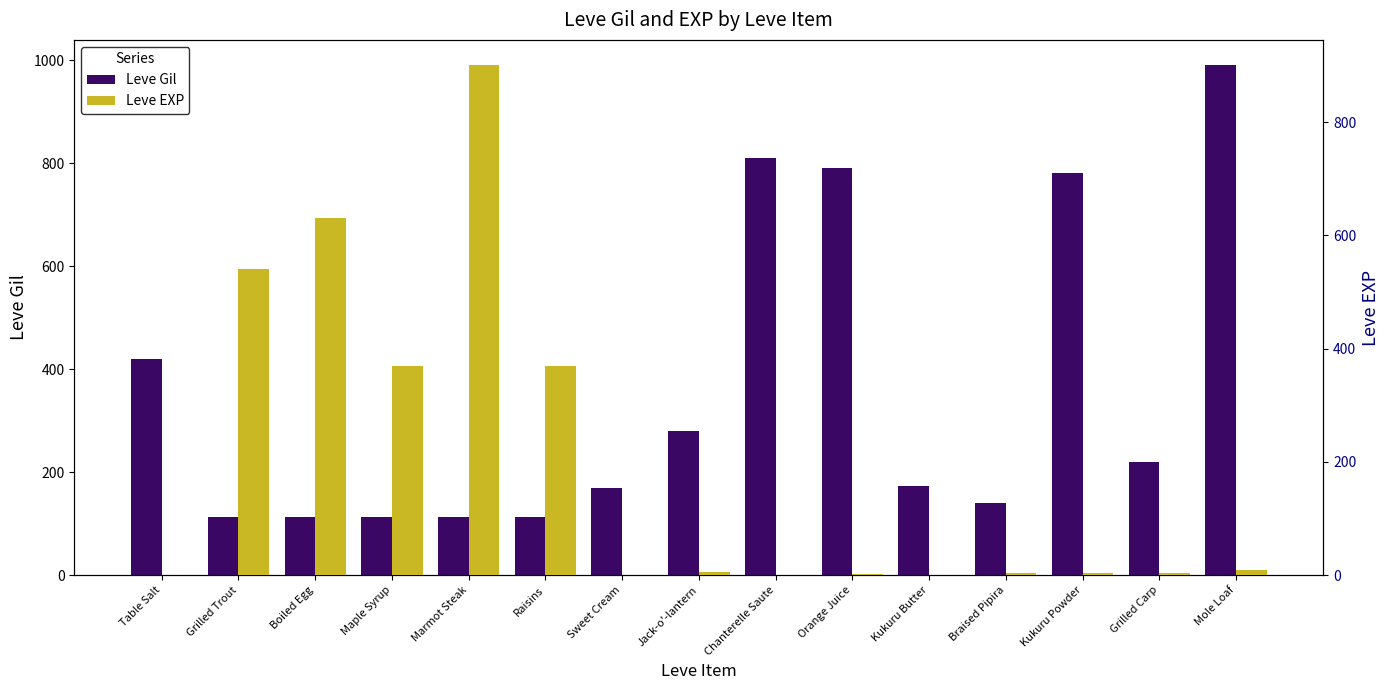

Rank the series at Orange Juice from lowest to highest value.

Leve EXP, Leve Gil